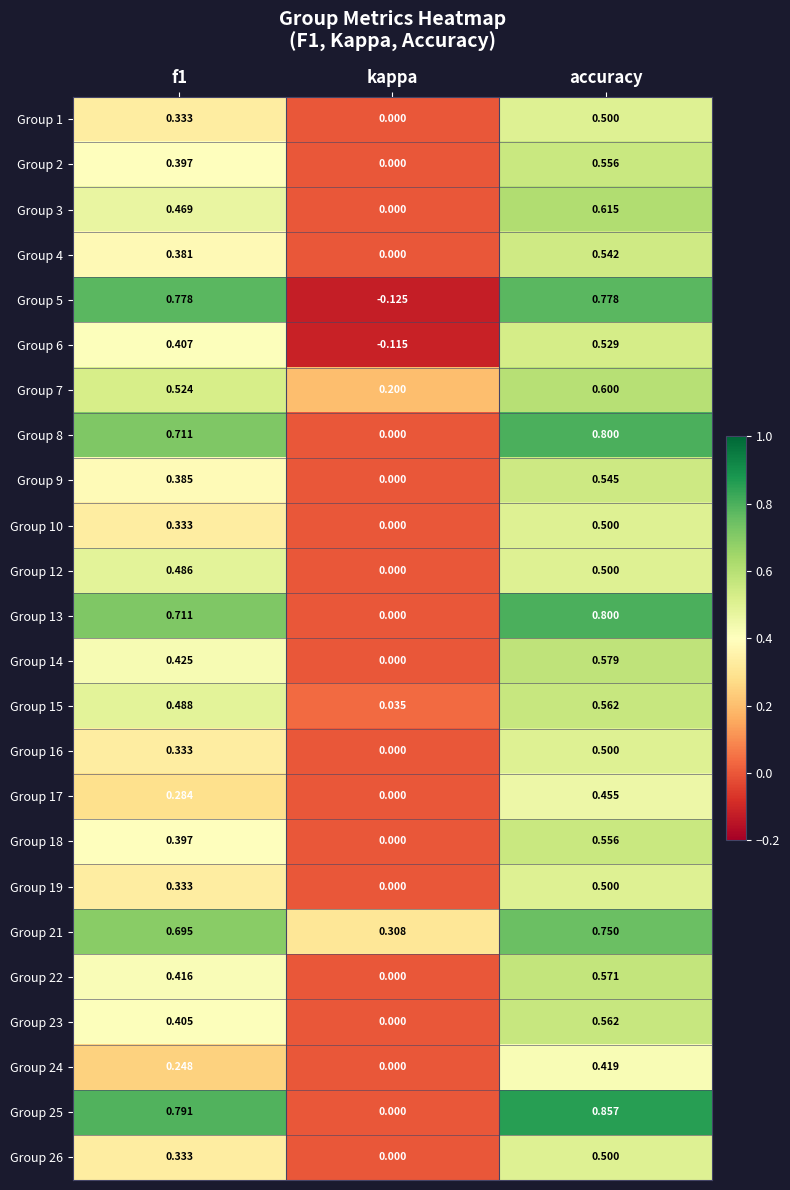

Where is Group 4 nearest to the value 0?

kappa